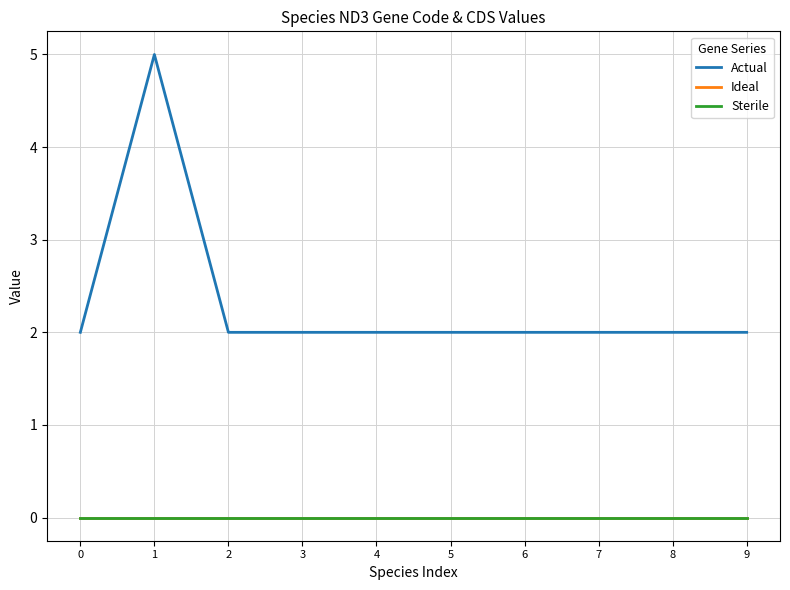

The Actual series shows 3 at 1. True or false?

False